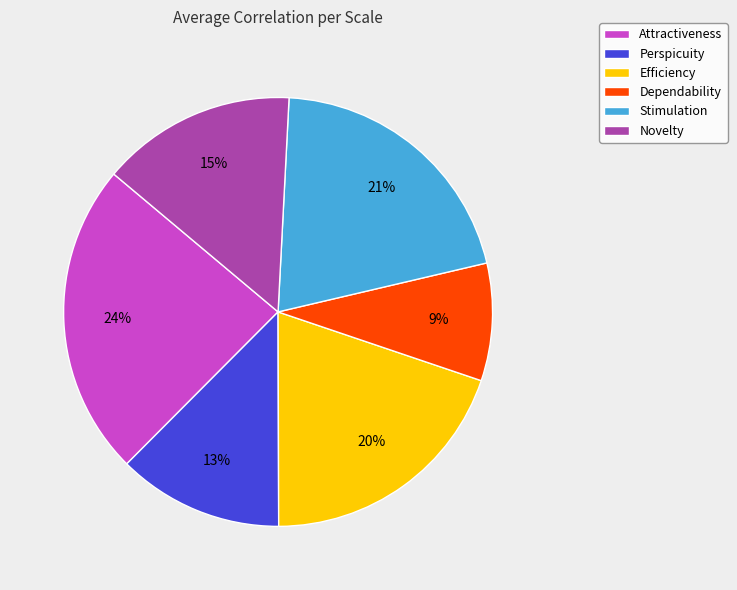

True or false: Attractiveness accounts for 24% of the total.

True